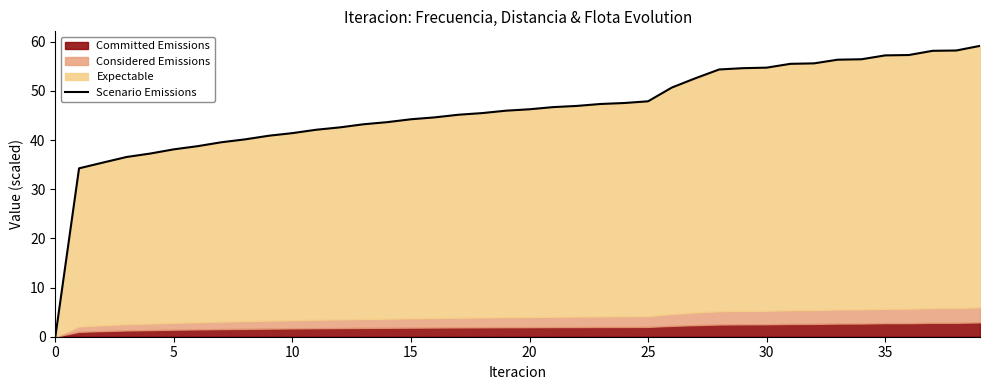

How many positive values are there?

39